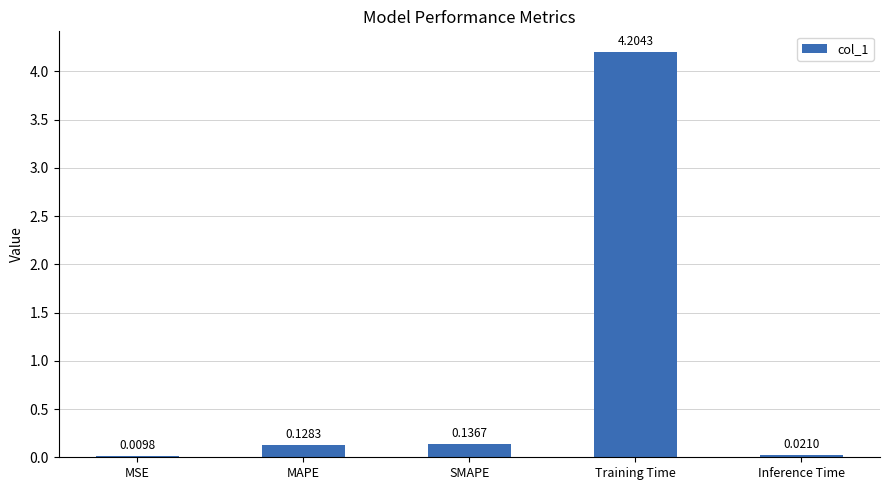

What is the sum of all values?

4.5